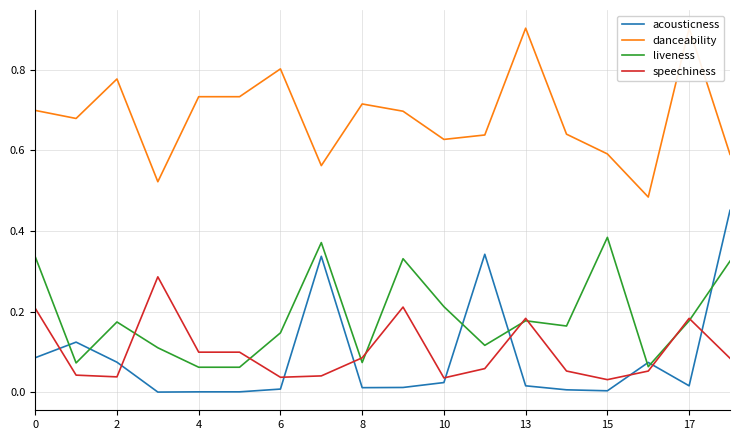

Does the chart display data point markers on the line(s)?

No